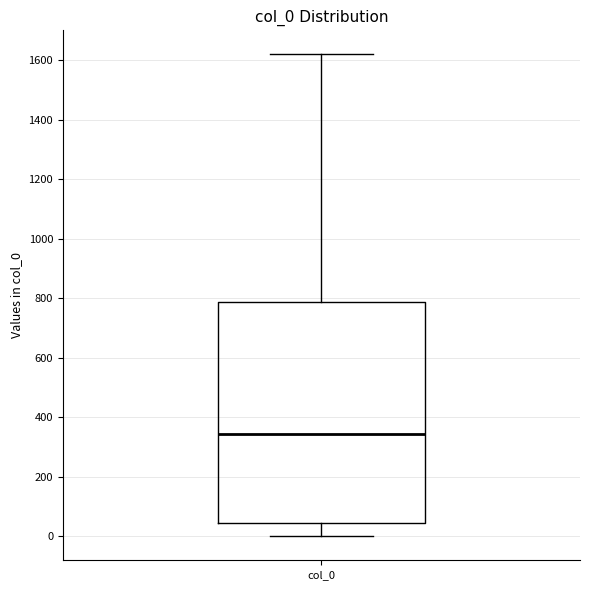

Where is the upper edge of the box for col_0 on the y-axis? The values are not printed on the chart, so give them approximately, as read against the axis.

780